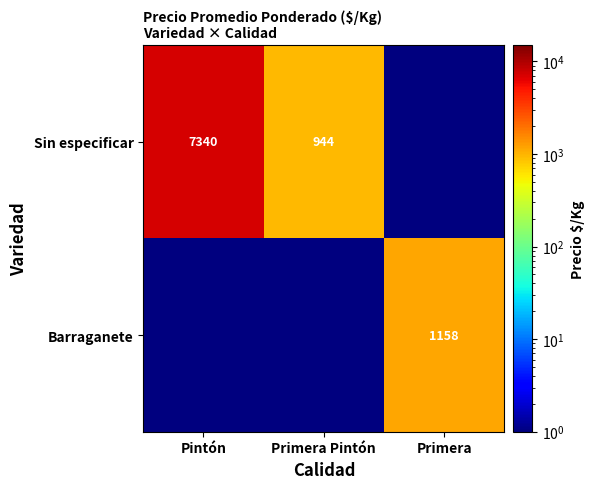

Is the value of Sin especificar at Pintón greater than the value of Barraganete at Primera?

Yes